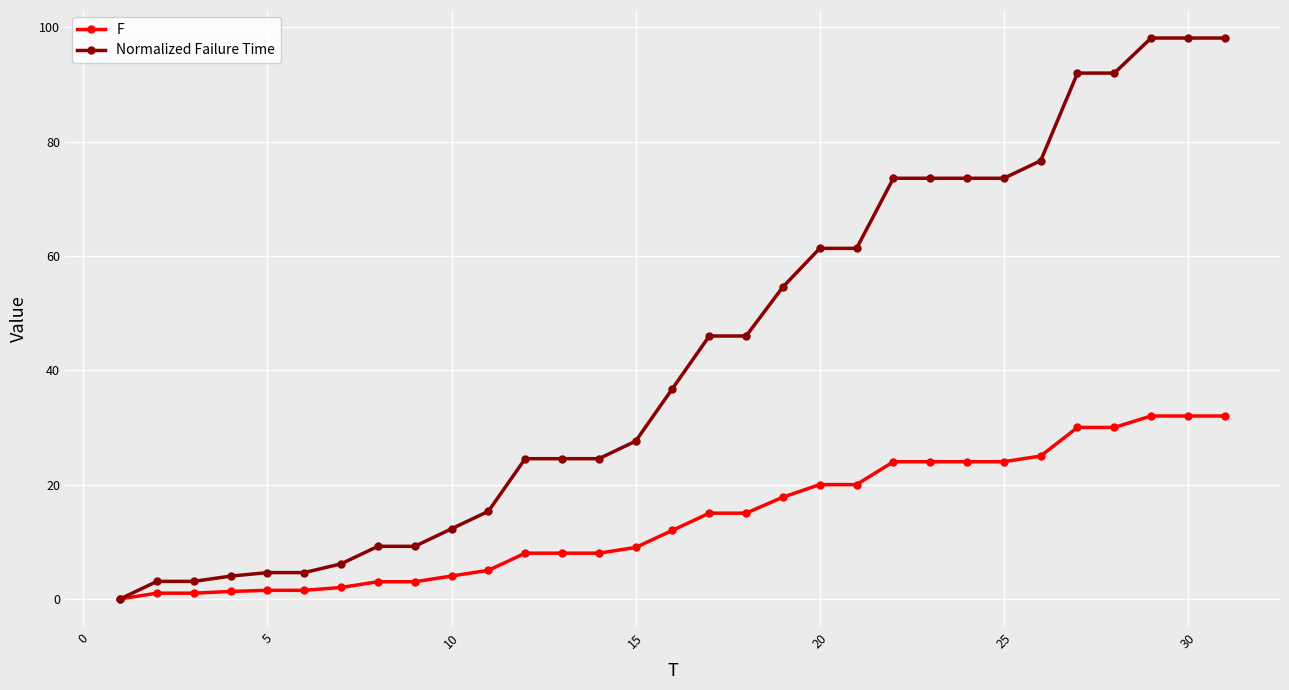

At how many categories does at least one series exceed 91?

5